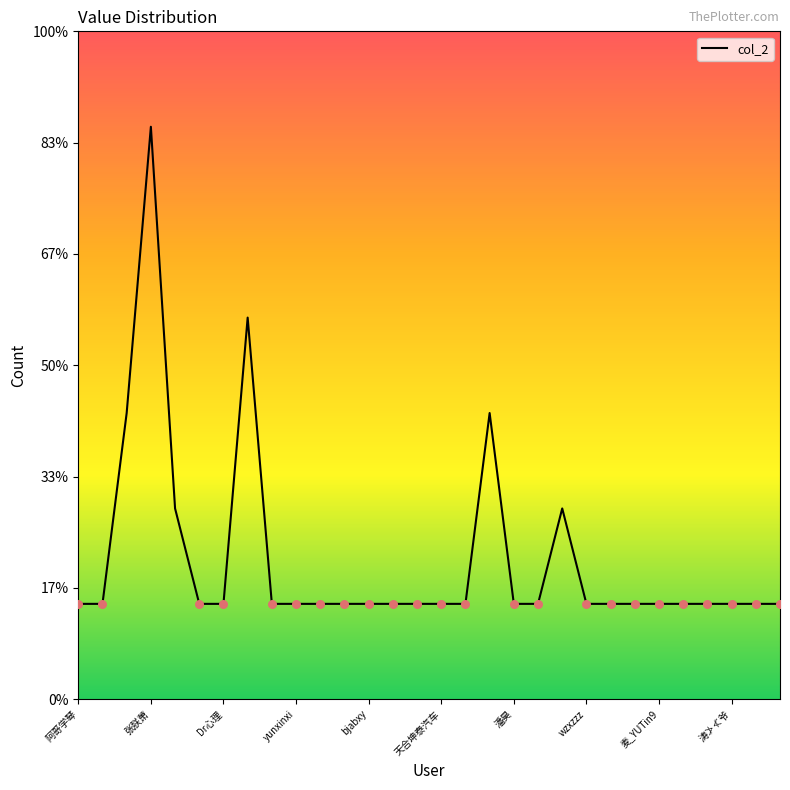

Does the chart have visible grid lines?

No